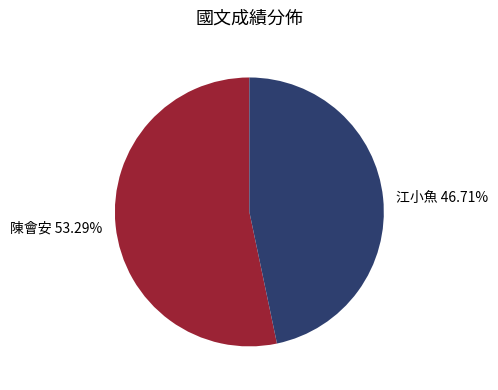

To the nearest percent, what is the combined percentage of 陳會安 and 江小魚?

100%